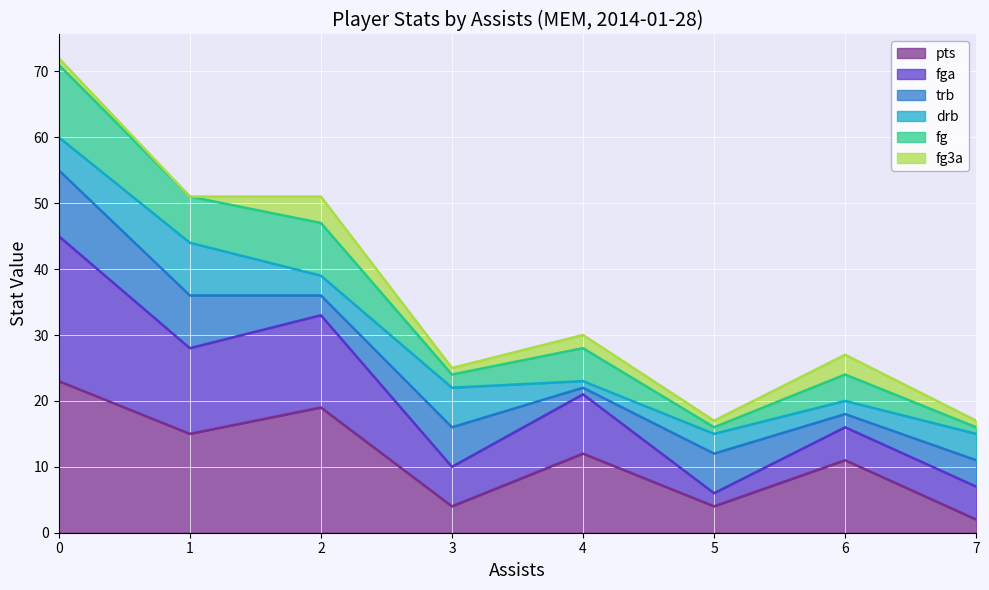

At which category does fg reach its first local valley?

1